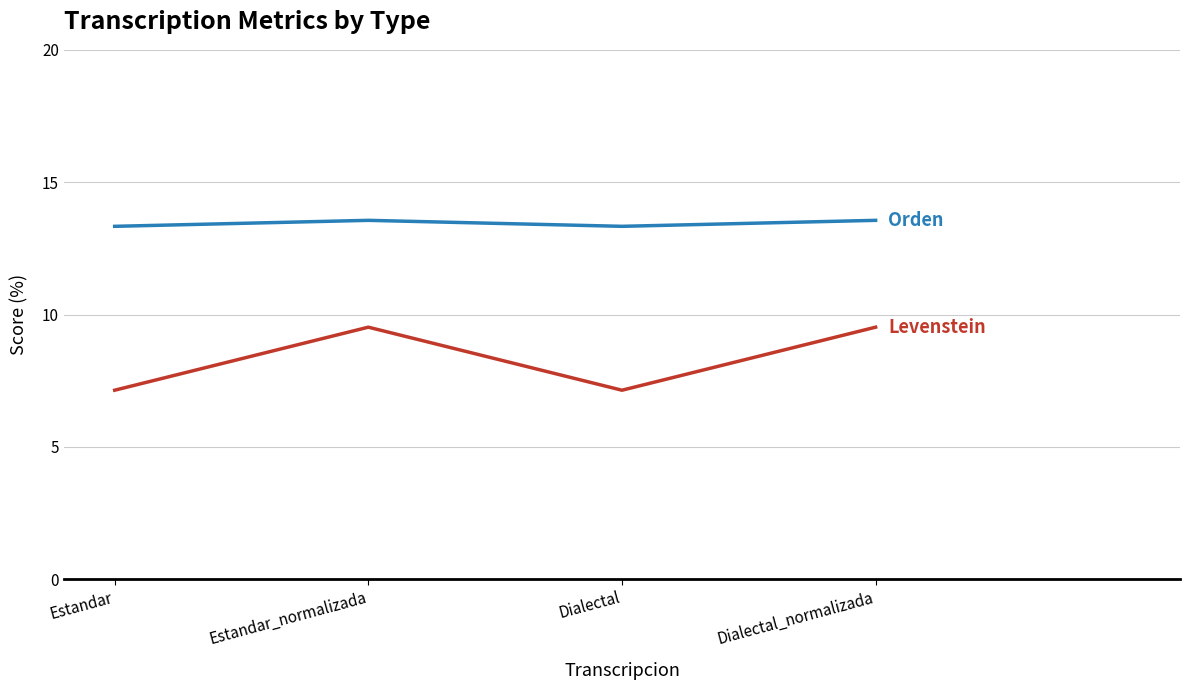

What is the difference between the highest and lowest values at Dialectal_normalizada?

4.0